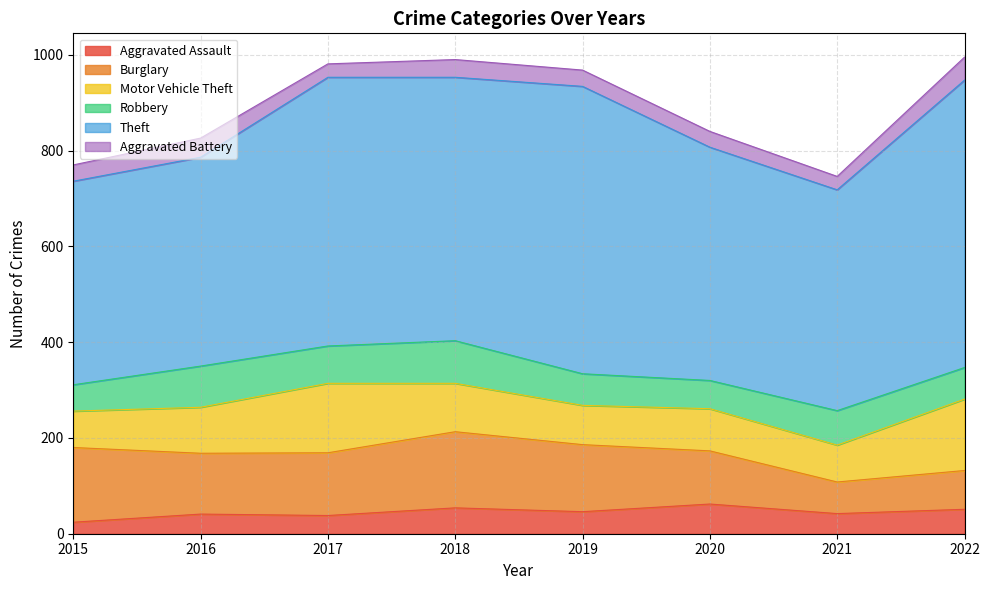

Reading right to left, transcribe all the data shown in this chart.

Aggravated Assault: 2022=51	2021=42	2020=62	2019=46	2018=54	2017=38	2016=41	2015=24
Burglary: 2022=81	2021=66	2020=111	2019=140	2018=159	2017=131	2016=127	2015=156
Motor Vehicle Theft: 2022=149	2021=77	2020=88	2019=82	2018=101	2017=145	2016=96	2015=76
Robbery: 2022=66	2021=72	2020=59	2019=66	2018=89	2017=78	2016=86	2015=55
Theft: 2022=600	2021=461	2020=487	2019=600	2018=550	2017=561	2016=436	2015=425
Aggravated Battery: 2022=48	2021=28	2020=33	2019=34	2018=37	2017=28	2016=40	2015=34